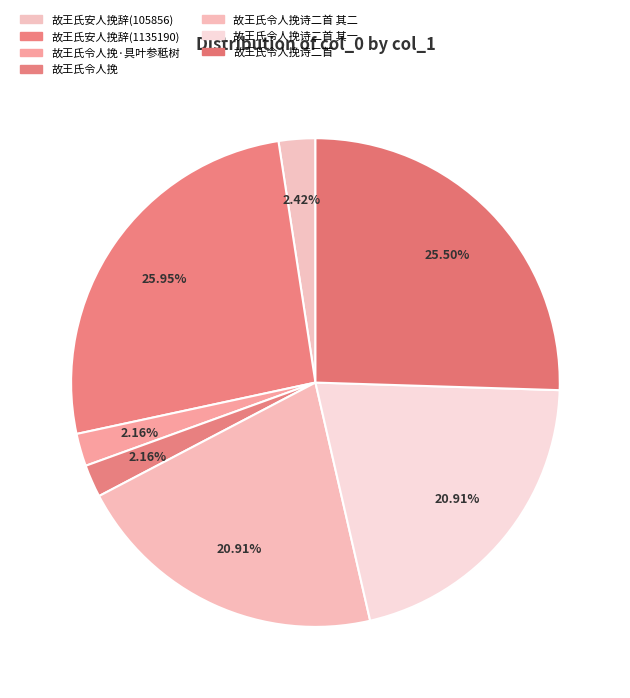

What is the smallest slice in the pie chart?

故王氏令人挽